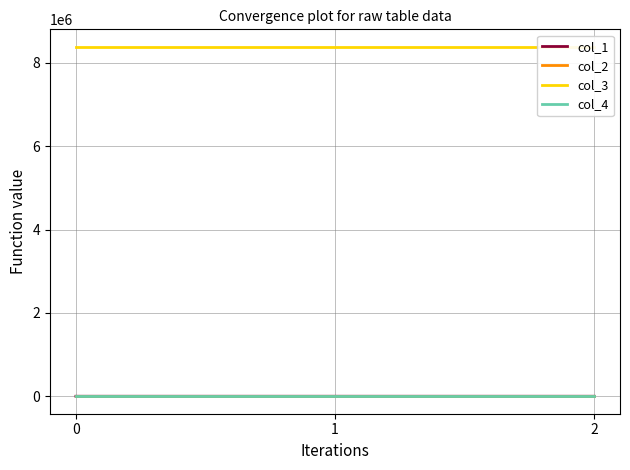

List the series in order of their peak value, lowest first.

col_4, col_2, col_1, col_3